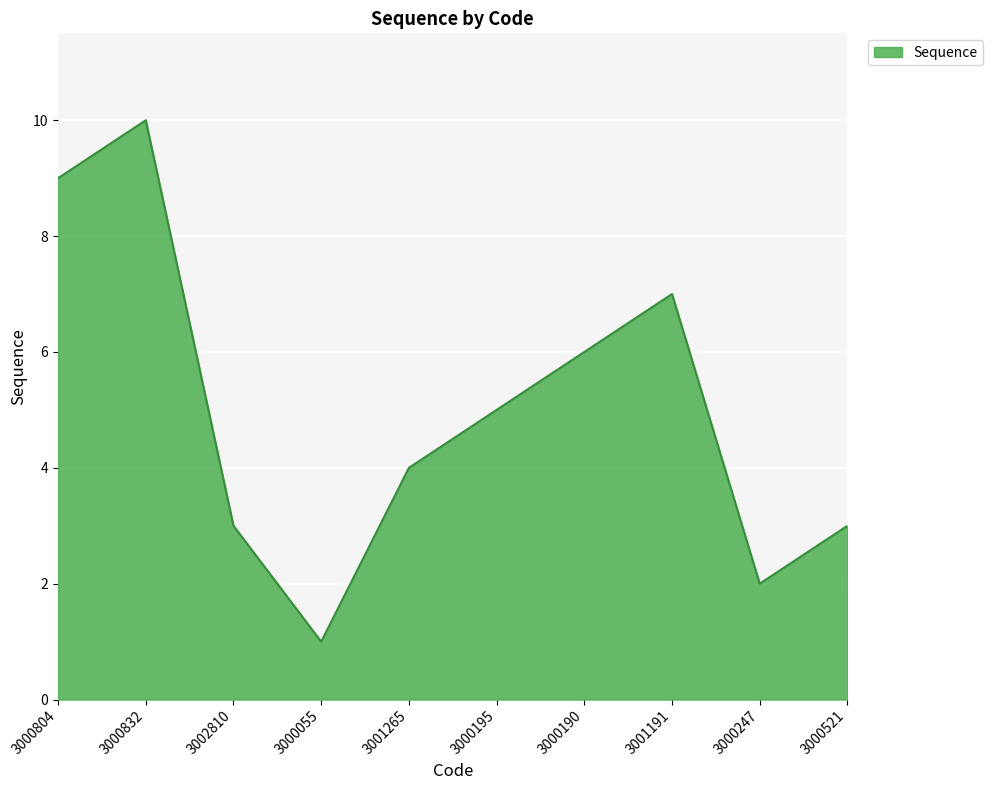

True or false: the data shows 0 at 3000055.

False